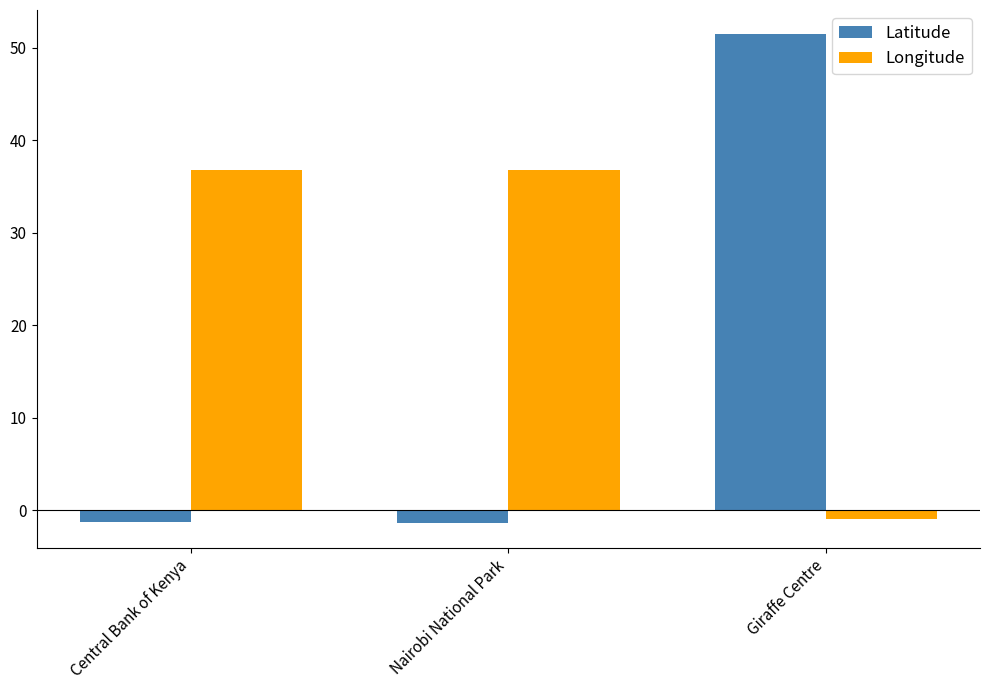

How many positive values does the Latitude series have?

1